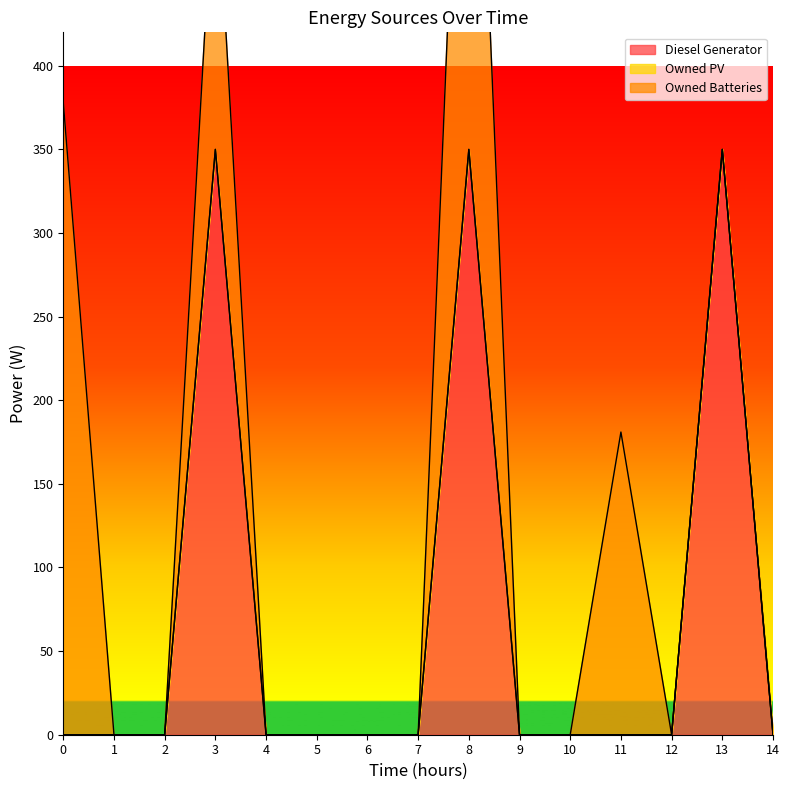

At 6, list the series in order from smallest to largest.

Diesel Generator, Owned PV, Owned Batteries